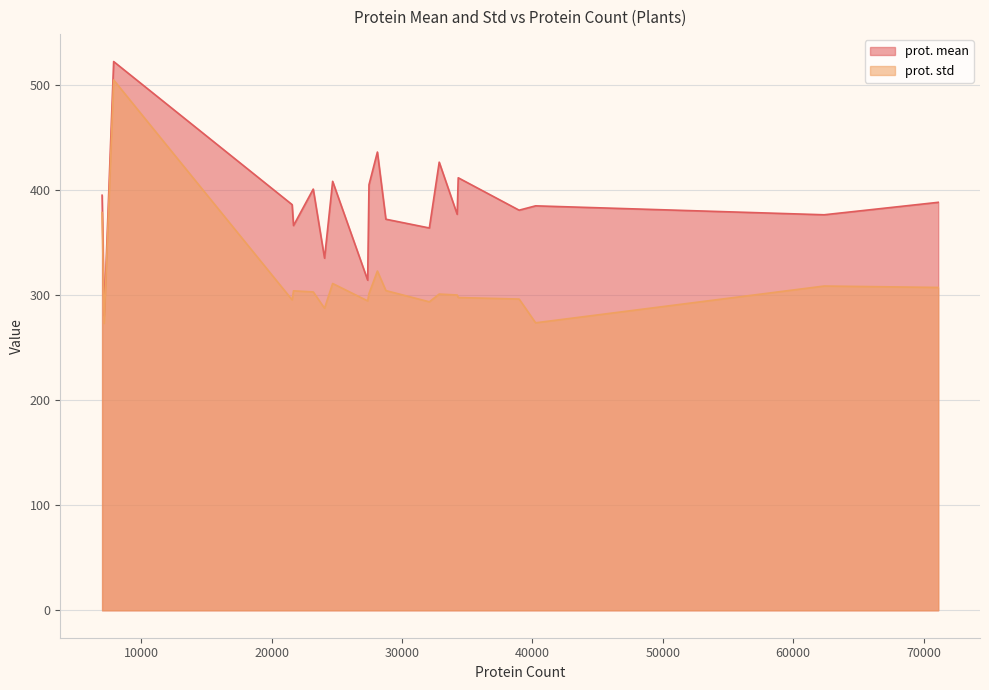

True or false: prot. std and prot. mean intersect in this chart.

False